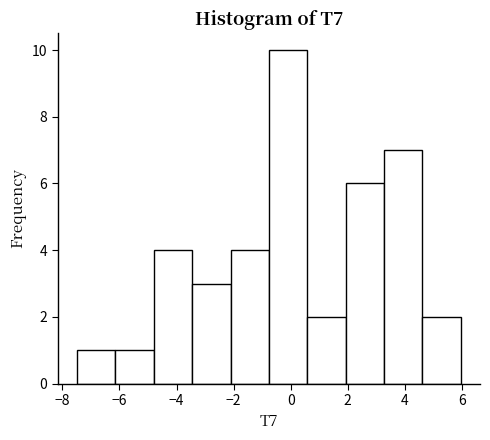

Reading left to right, list every bar in this chart as the range it spans on the x-axis followed by its height. Neither the bar edges nor the heights are printed on the chart, so give them approximately, as read against the axes.

-7.4 to -6.2: 1
-6.2 to -4.8: 1
-4.8 to -3.4: 4
-3.4 to -2.2: 3
-2.2 to -0.8: 4
-0.8 to 0.6: 10
0.6 to 2.0: 2
2.0 to 3.2: 6
3.2 to 4.6: 7
4.6 to 6.0: 2